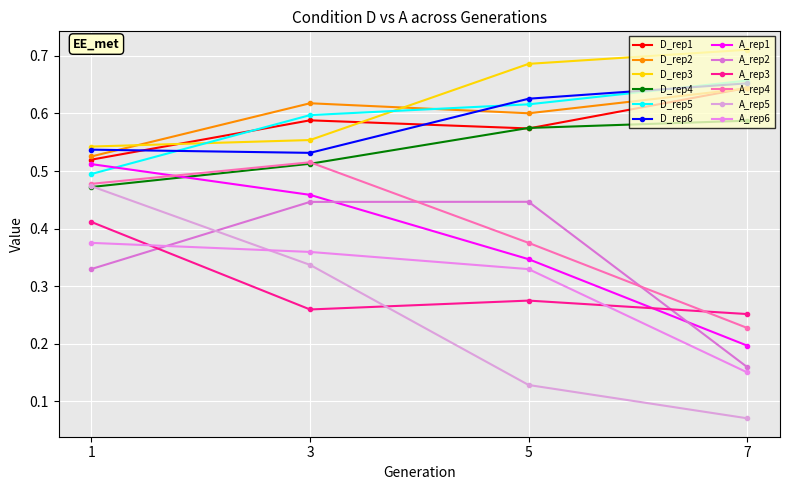

At which category is the sum across all series the highest?

3